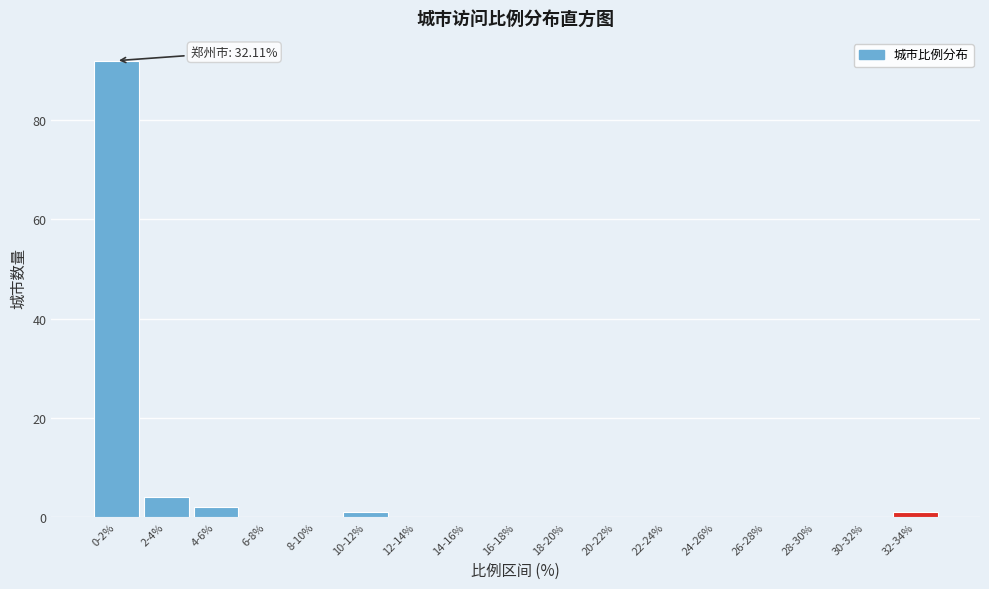

Reading left to right, list all the values displayed in this chart.

0-2%=92	2-4%=4	4-6%=2	6-8%=0	8-10%=0	10-12%=1	12-14%=0	14-16%=0	16-18%=0	18-20%=0	20-22%=0	22-24%=0	24-26%=0	26-28%=0	28-30%=0	30-32%=0	32-34%=1